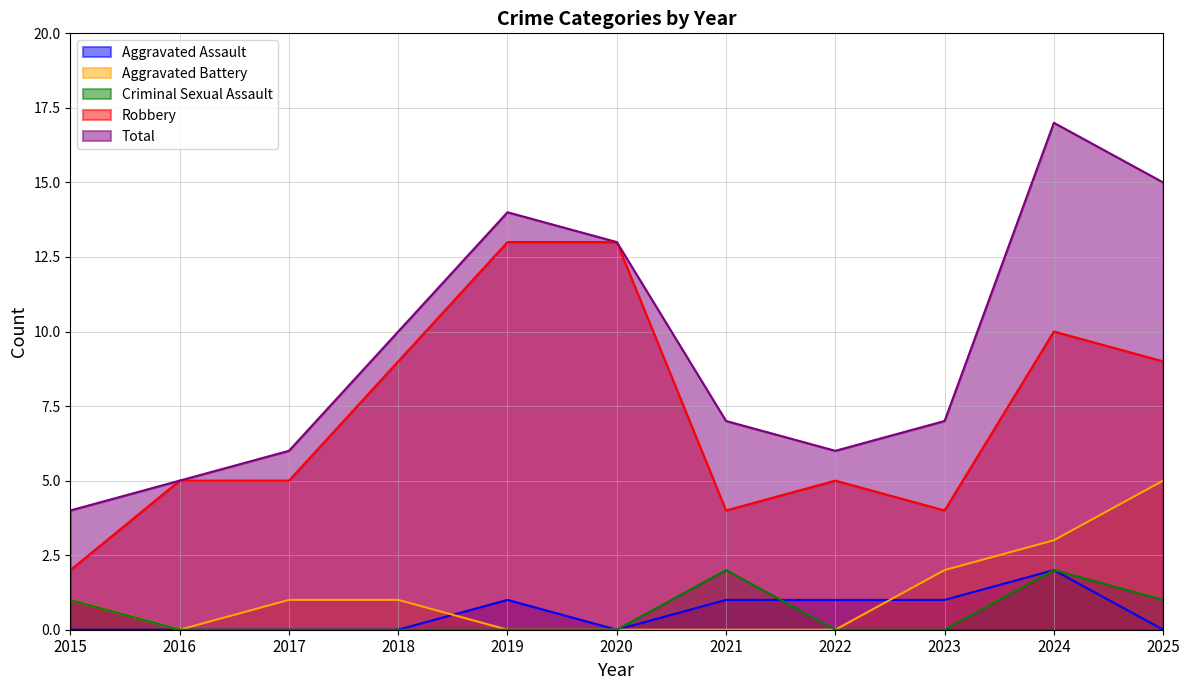

How many interior local peaks does the Robbery series have?

2